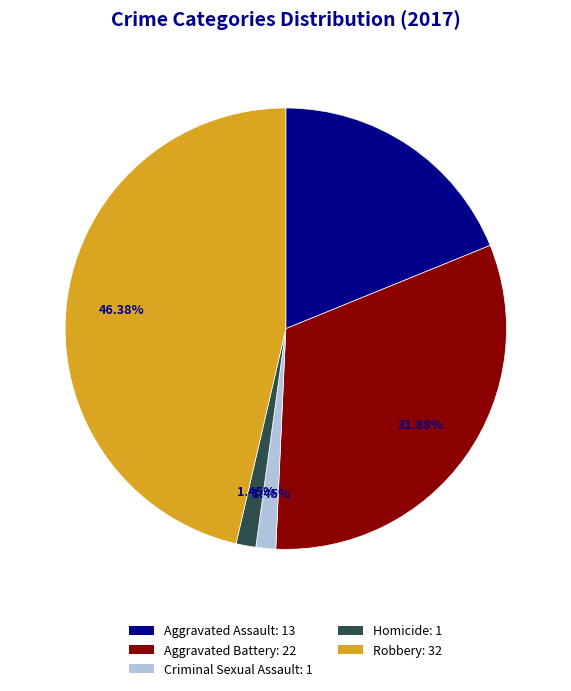

True or false: Aggravated Assault accounts for 8% of the total.

False